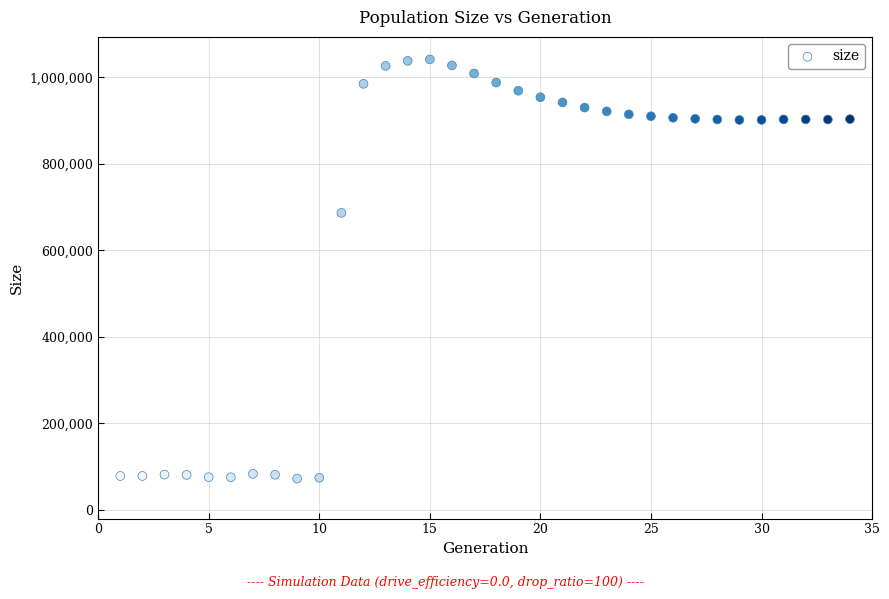

What Y value in the scatter plot is closest to 556954?

686685